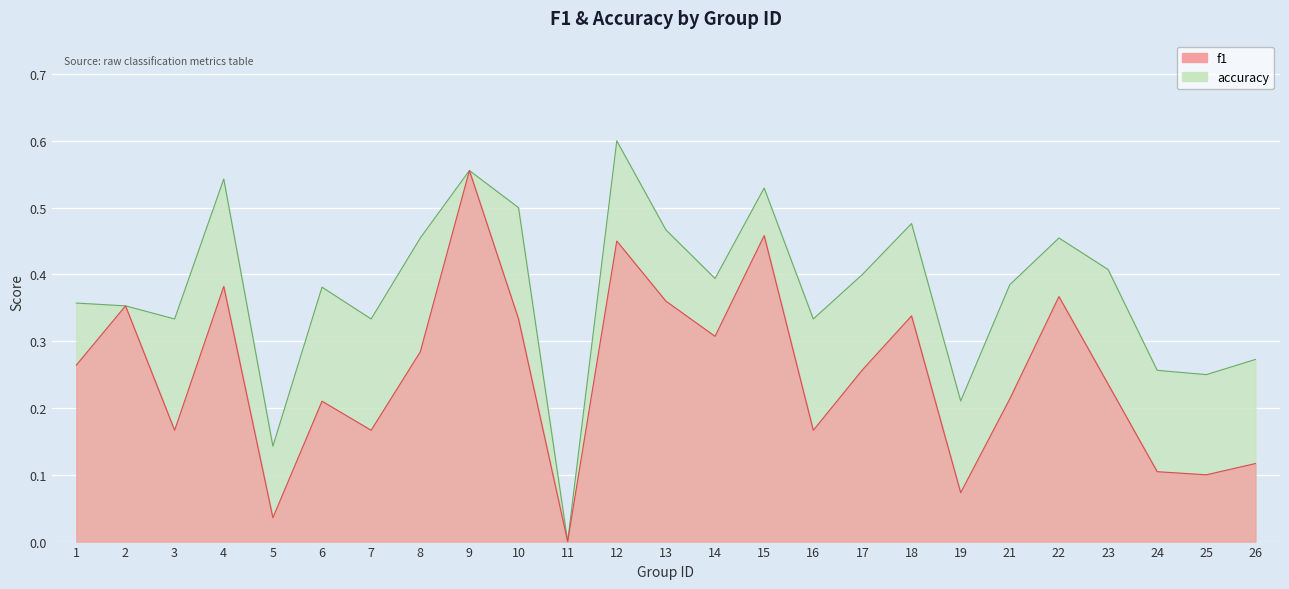

Where is the first local maximum for f1?

2